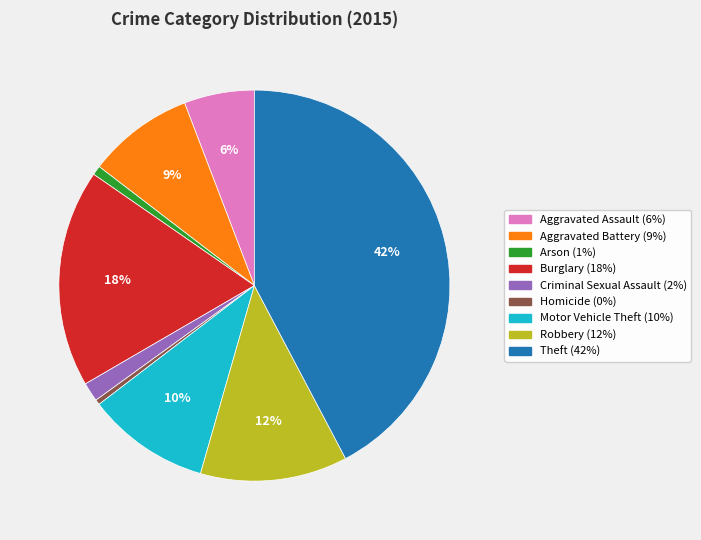

Between Arson and Robbery, which is larger?

Robbery